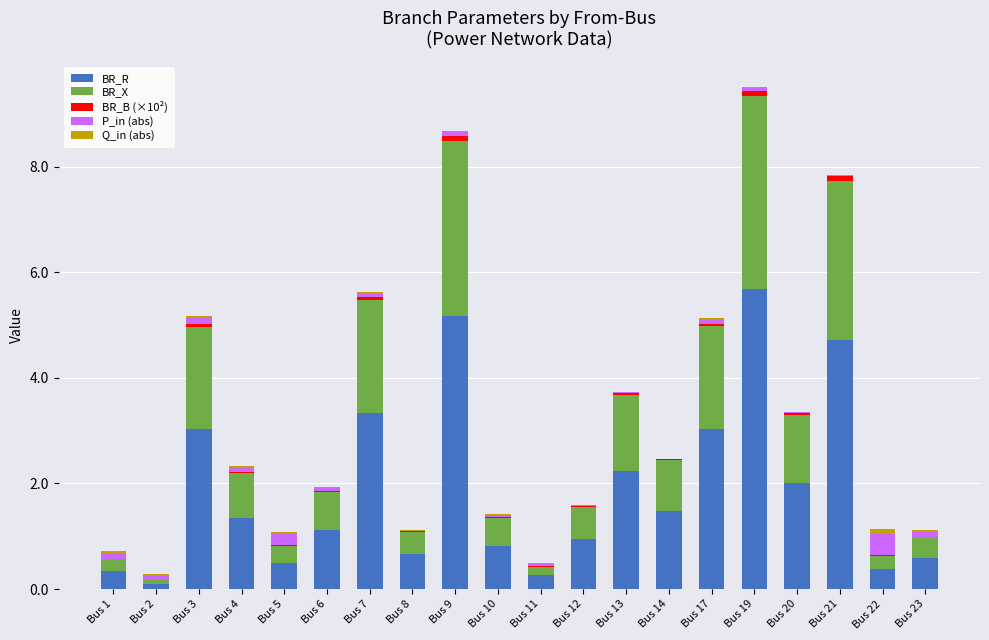

What is the maximum value for BR_R?

5.7